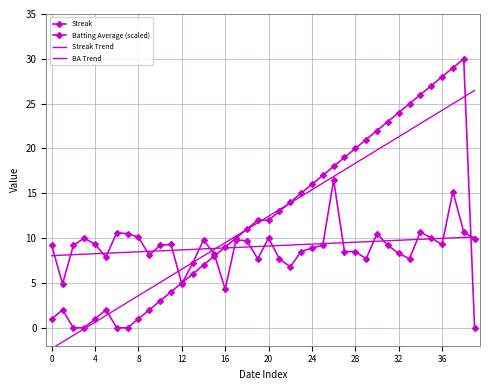

At which category is the sum across all series the highest?

37